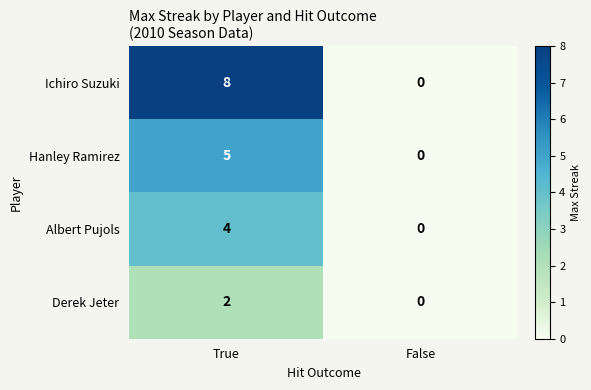

At which category is the sum across all series the highest?

True